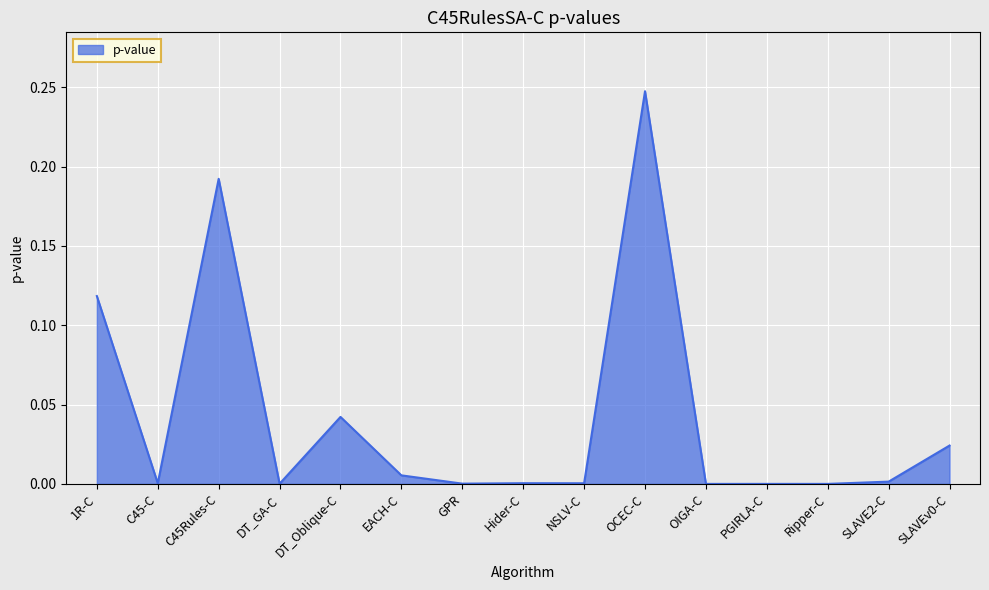

How many lines are shown in the chart?

1